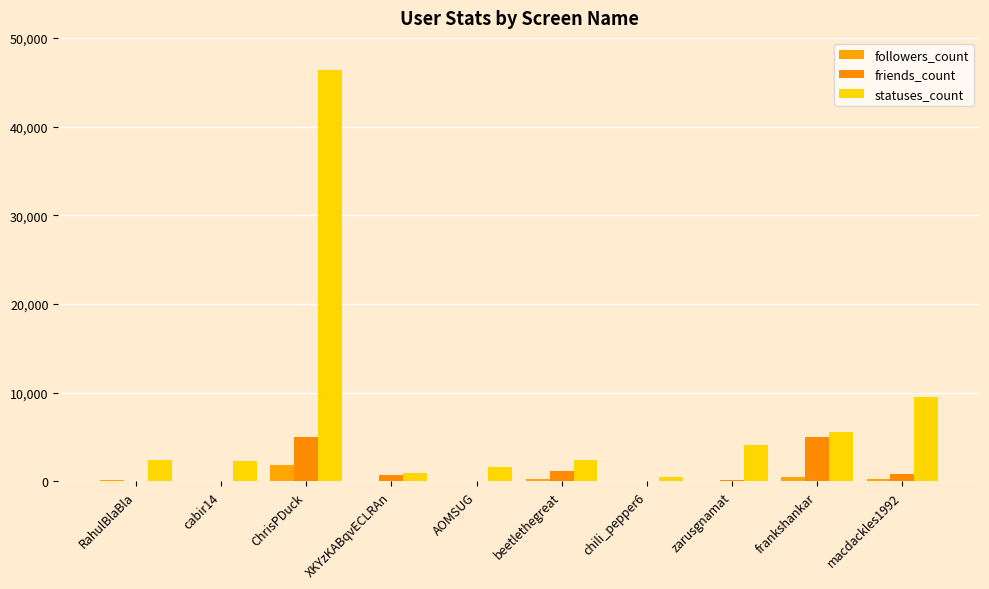

True or false: statuses_count has a value of 66737 at ChrisPDuck.

False